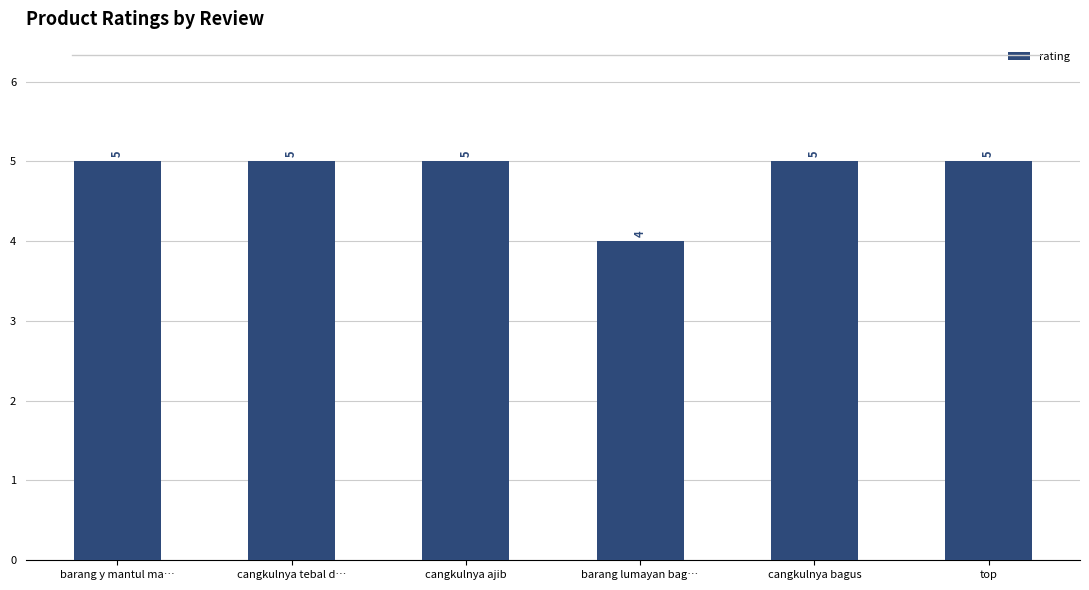

What is the average value?

5